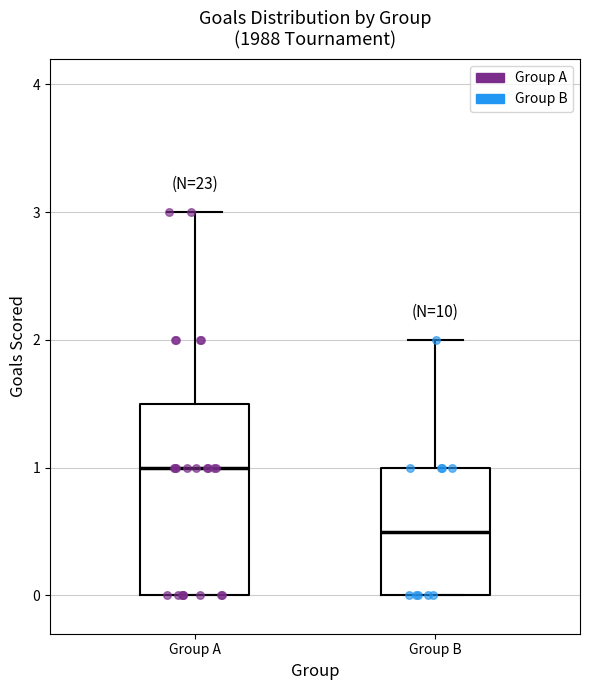

Where does the median line of the box for Group A sit on the y-axis? The values are not printed on the chart, so give them approximately, as read against the axis.

1.0